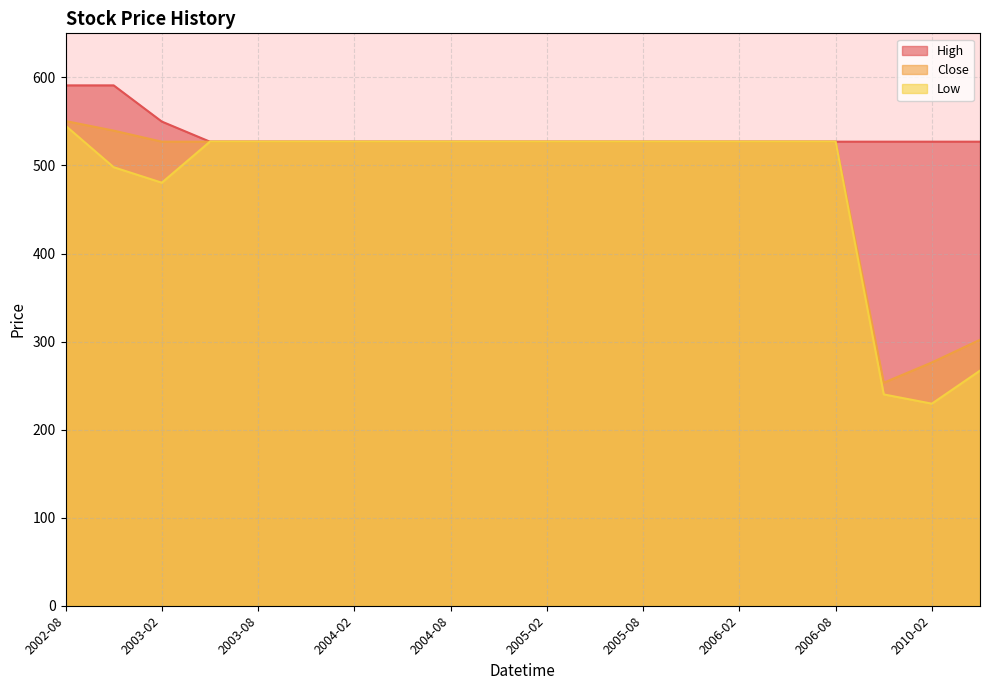

What is the label of the 10th point from the right?

2005-02